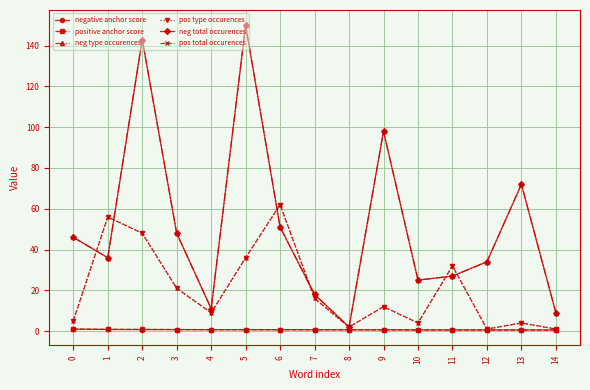

List the labels in order of pos total occurences value, largest first.

6, 1, 2, 5, 11, 3, 7, 9, 4, 0, 10, 13, 8, 12, 14